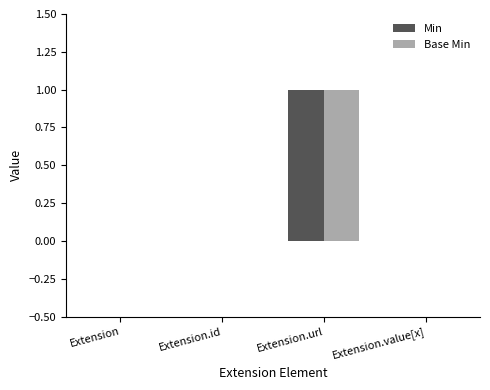

The value of Base Min at Extension.url is 1. True or false?

True